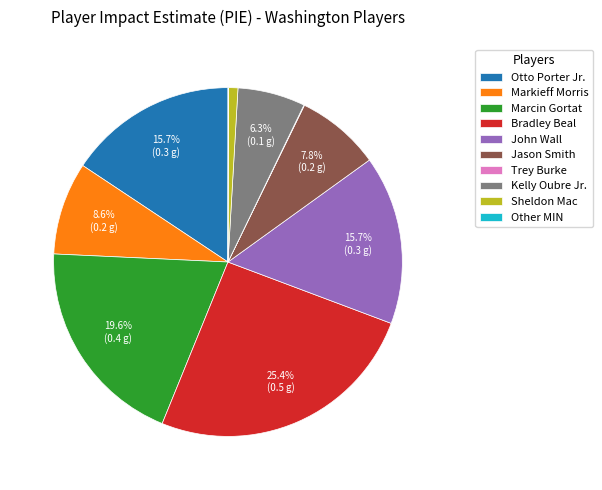

Which category has the biggest portion of the pie?

Bradley Beal